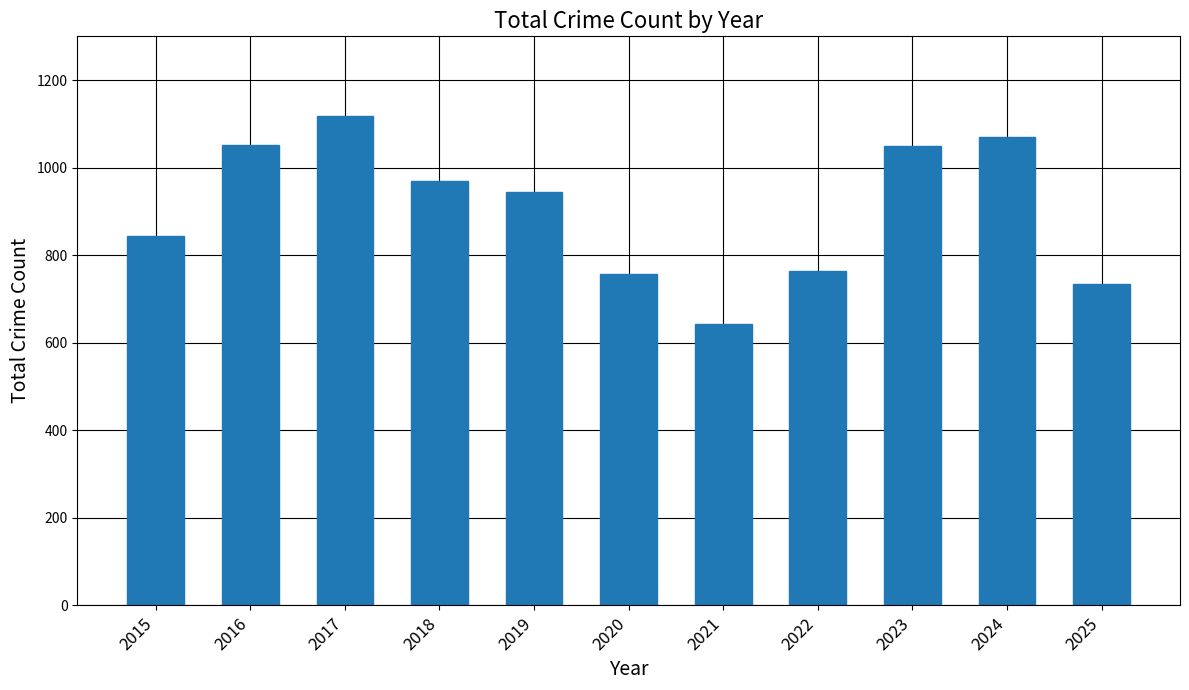

What is the minimum value shown in the chart?

643